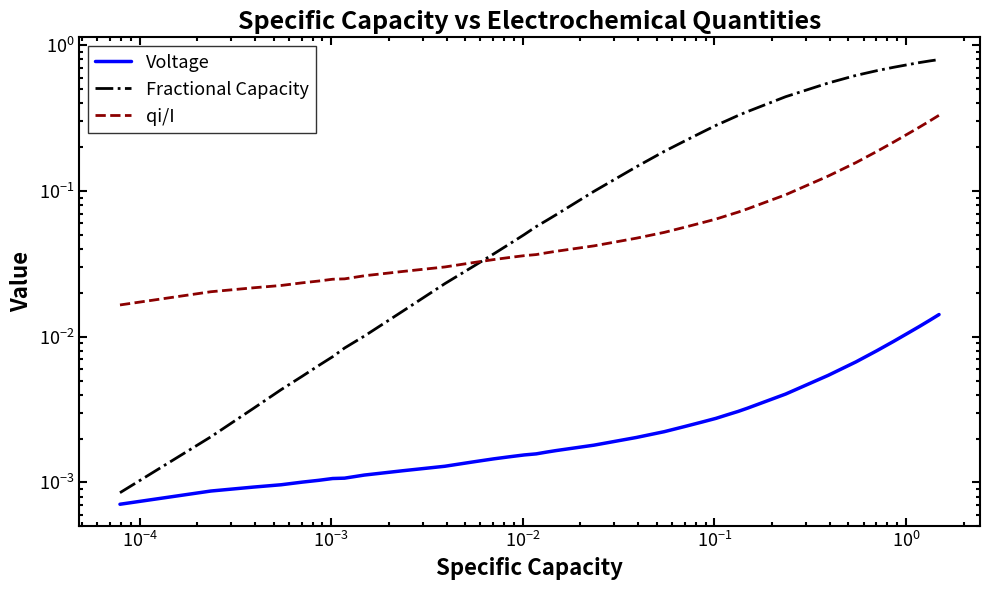

What is the greatest value displayed?

0.8